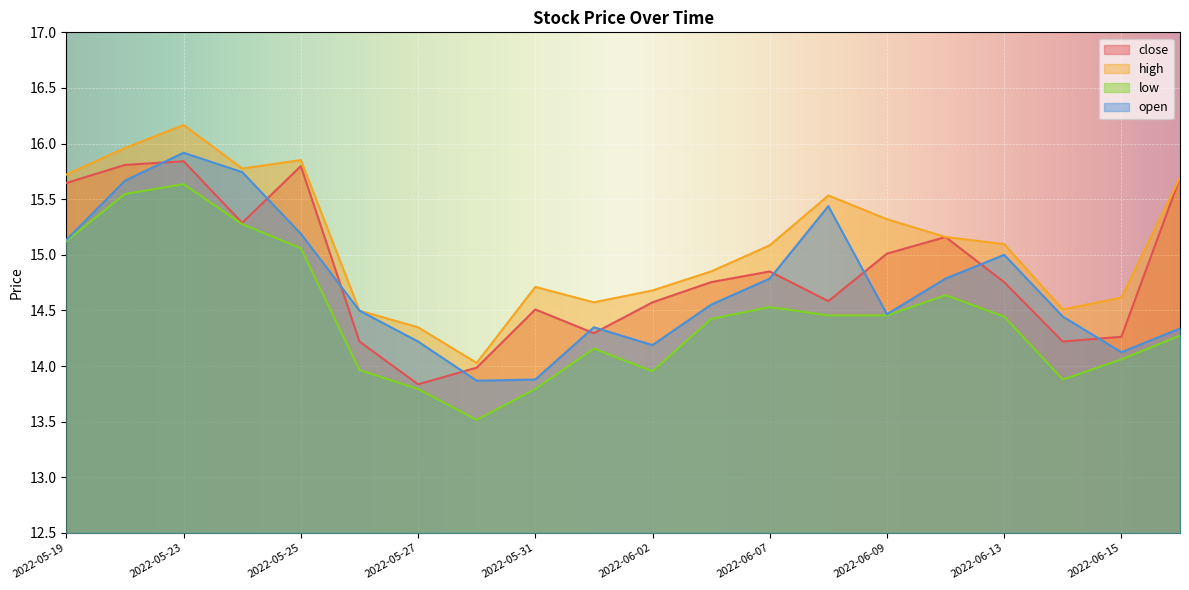

What value does the close series have at 2022-05-24?

15.3